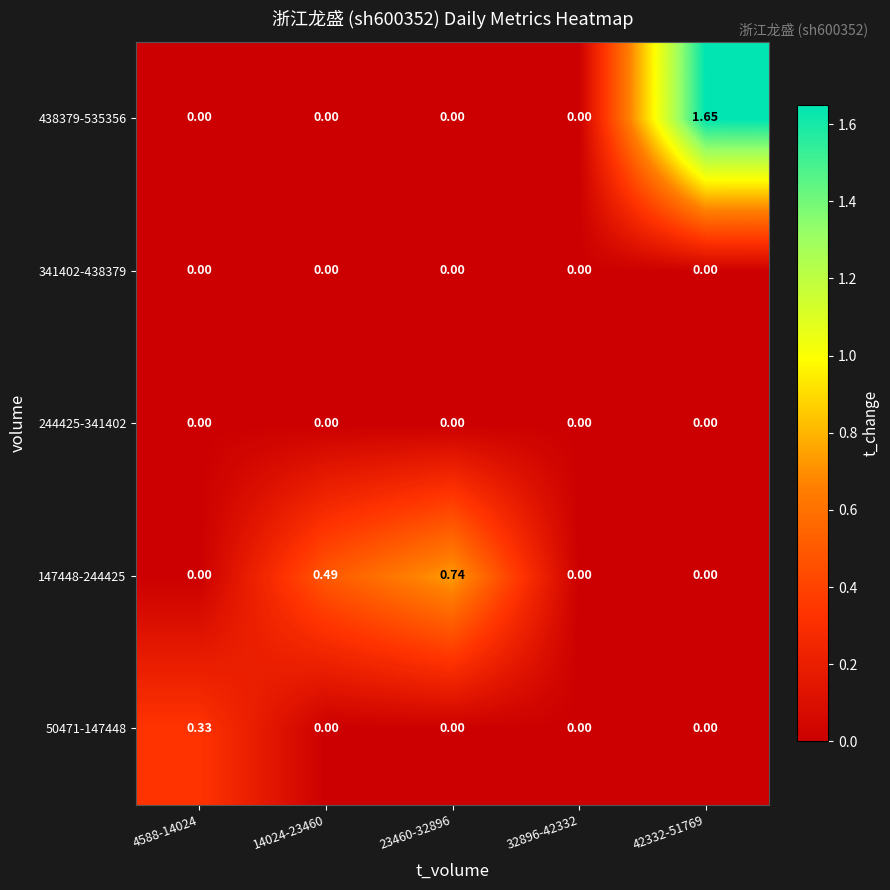

Reading right to left, list all the values displayed in this chart.

50471-147448: 42332-51769=0.0	32896-42332=0.0	23460-32896=0.0	14024-23460=0.0	4588-14024=0.3
147448-244425: 42332-51769=0.0	32896-42332=0.0	23460-32896=0.7	14024-23460=0.5	4588-14024=0.0
244425-341402: 42332-51769=0.0	32896-42332=0.0	23460-32896=0.0	14024-23460=0.0	4588-14024=0.0
341402-438379: 42332-51769=0.0	32896-42332=0.0	23460-32896=0.0	14024-23460=0.0	4588-14024=0.0
438379-535356: 42332-51769=1.6	32896-42332=0.0	23460-32896=0.0	14024-23460=0.0	4588-14024=0.0